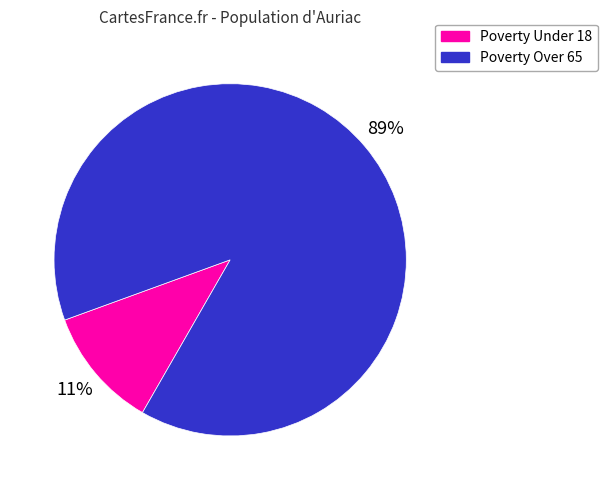

Is the sum of Poverty Under 18 and Poverty Over 65 greater than half?

Yes